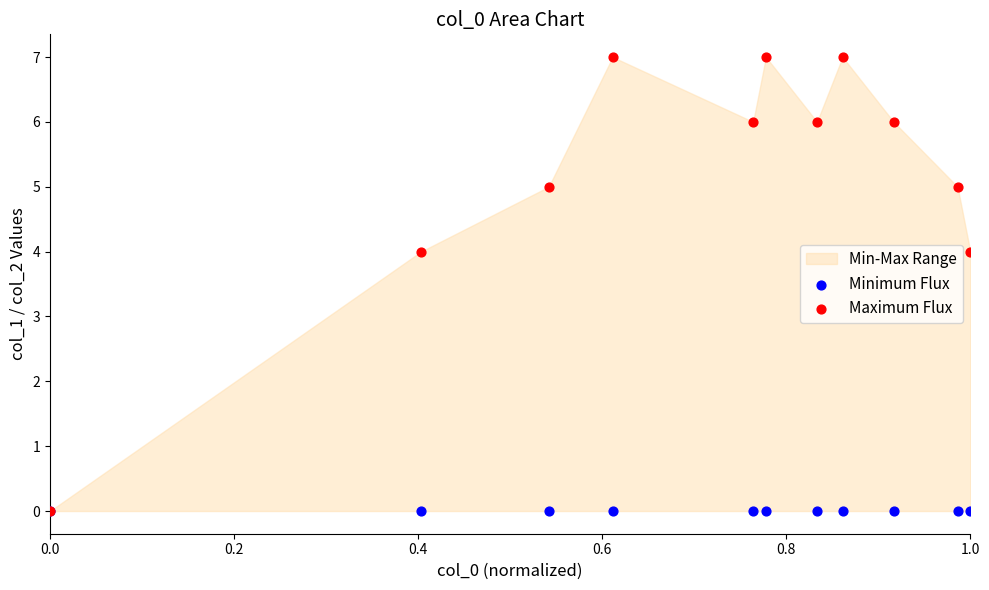

Which series reaches the minimum Y coordinate?

Minimum Flux